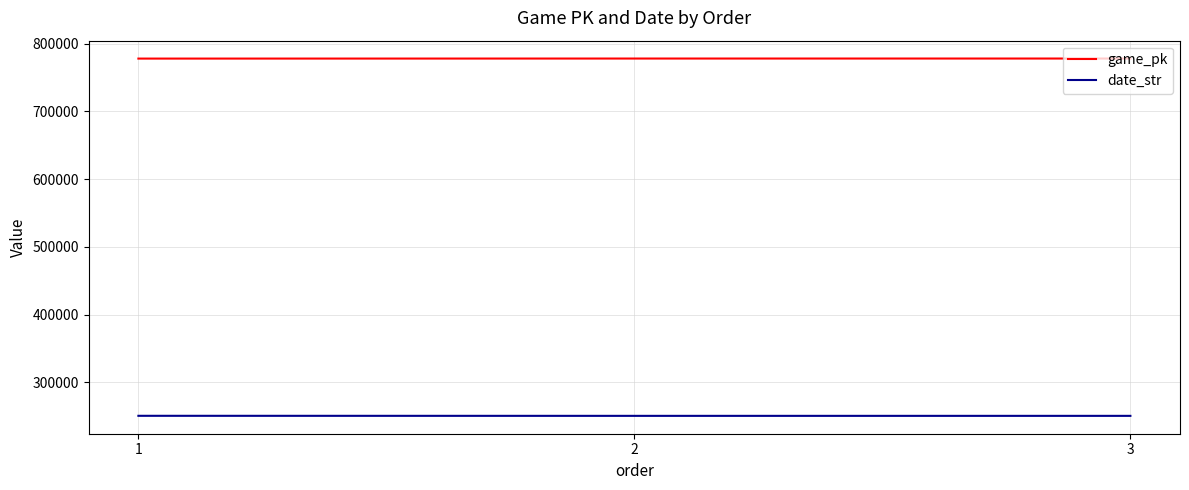

What is the approximate value of game_pk at 2, to the nearest 5?

778150